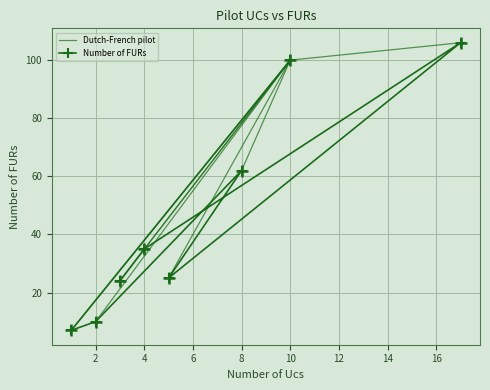

How many interior local peaks (higher than both neighbors) does the data have?

2